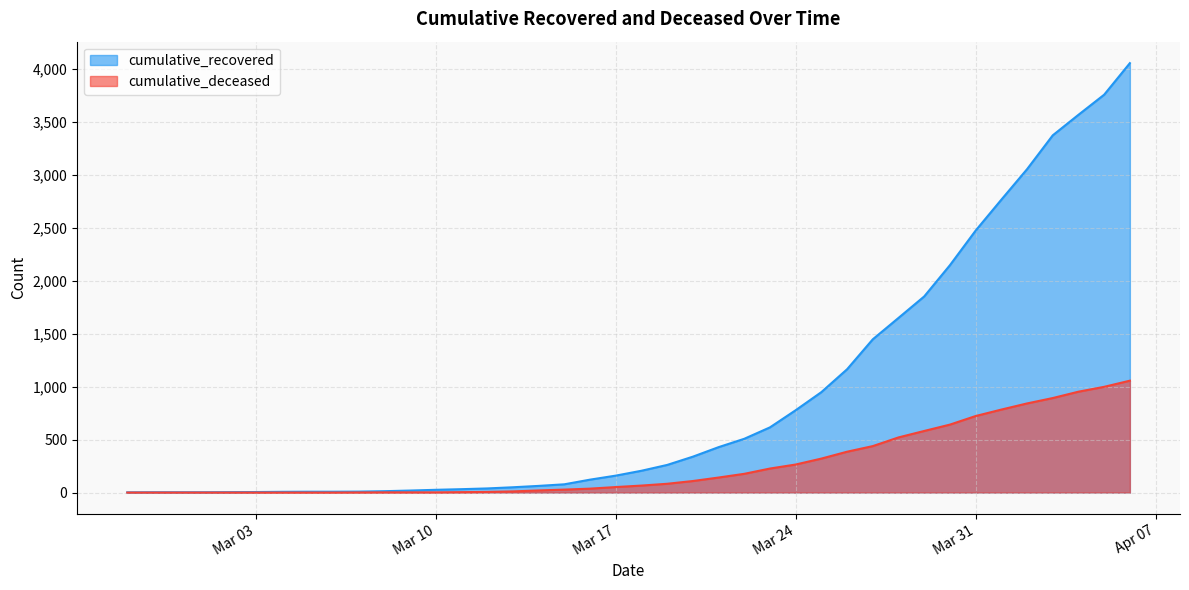

What is the label of the 30th point from the left?

2020-03-27